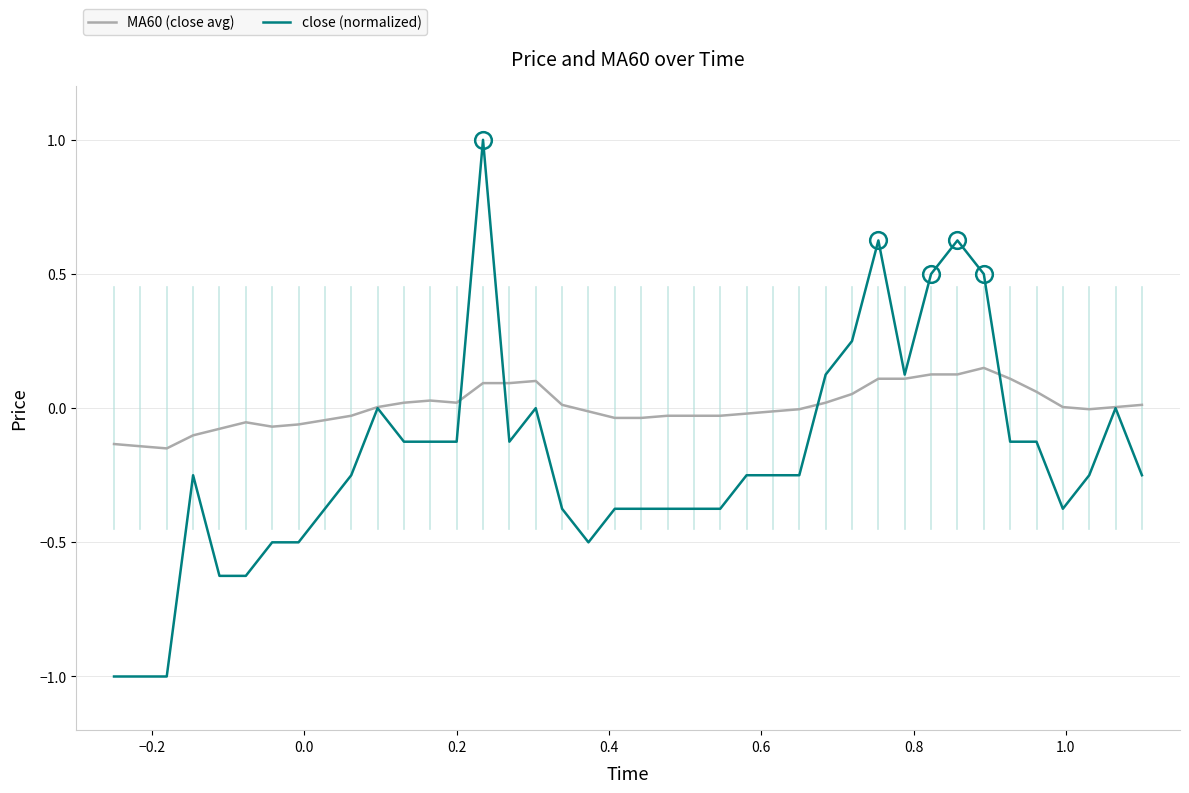

What is the smallest value displayed?

-1.0